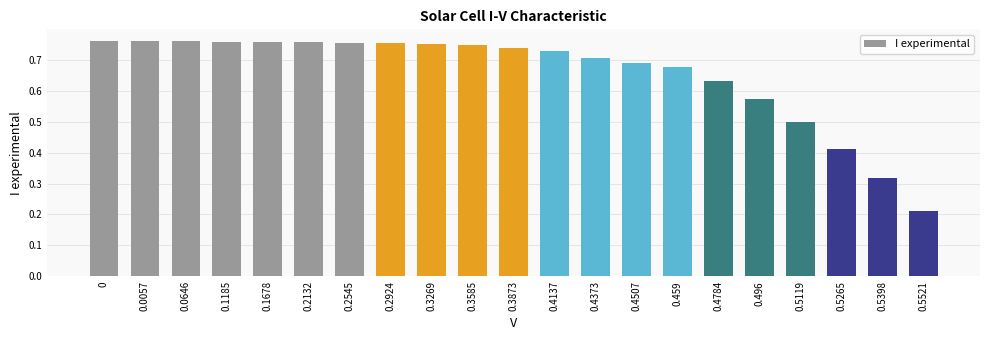

What is the difference between the maximum and minimum values?

0.5